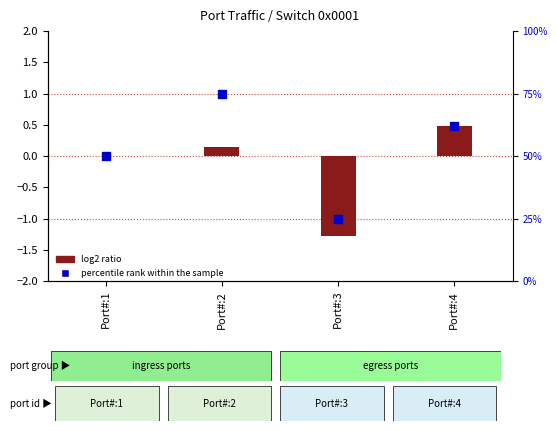

At how many categories does at least one series exceed 15?

4